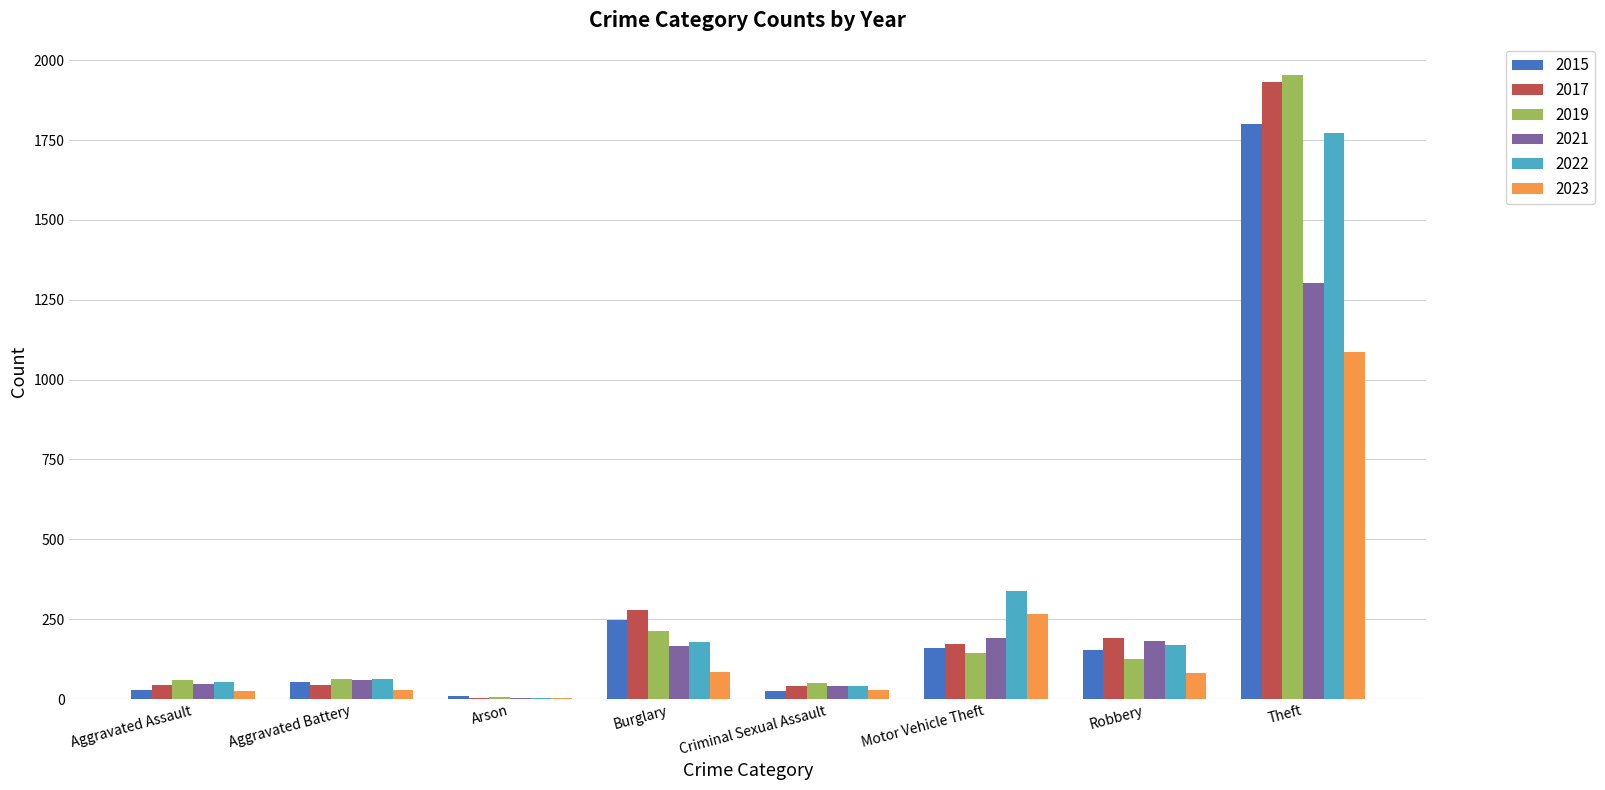

At which label does 2023 reach its peak?

Theft